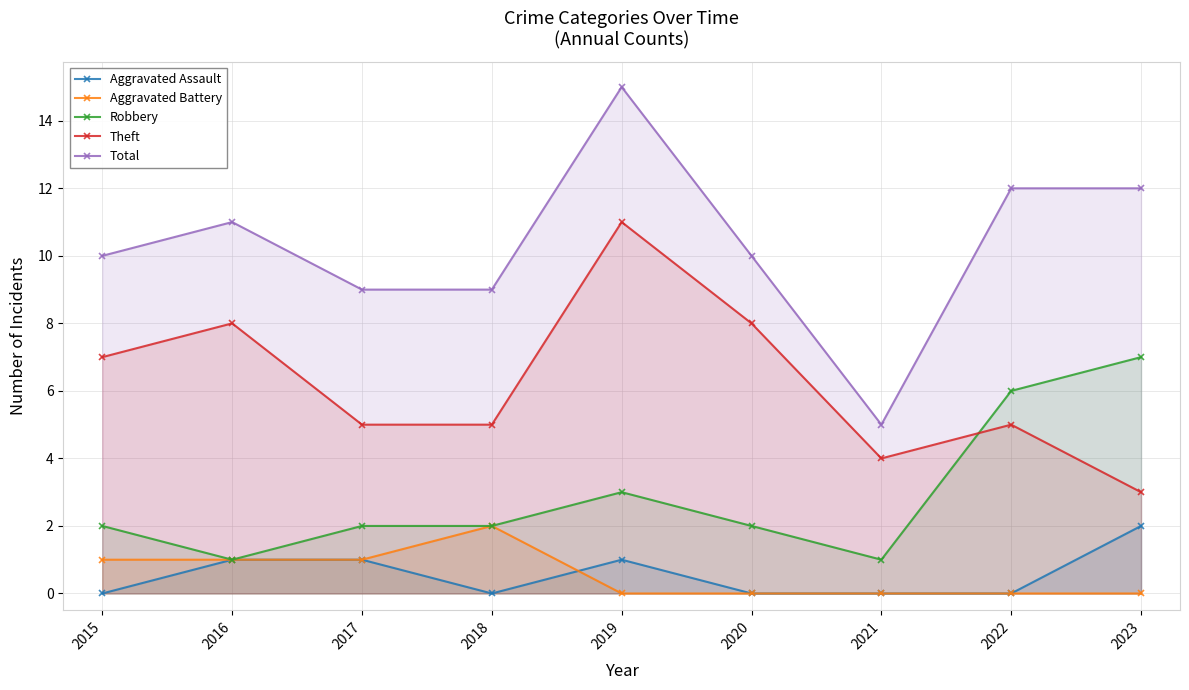

Reading left to right, what are all the values shown in this chart?

Aggravated Assault: 2015=0	2016=1	2017=1	2018=0	2019=1	2020=0	2021=0	2022=0	2023=2
Aggravated Battery: 2015=1	2016=1	2017=1	2018=2	2019=0	2020=0	2021=0	2022=0	2023=0
Robbery: 2015=2	2016=1	2017=2	2018=2	2019=3	2020=2	2021=1	2022=6	2023=7
Theft: 2015=7	2016=8	2017=5	2018=5	2019=11	2020=8	2021=4	2022=5	2023=3
Total: 2015=10	2016=11	2017=9	2018=9	2019=15	2020=10	2021=5	2022=12	2023=12